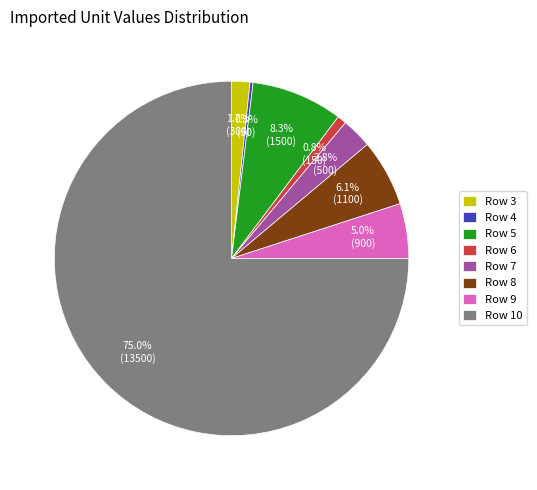

Count the number of slices in the pie.

8